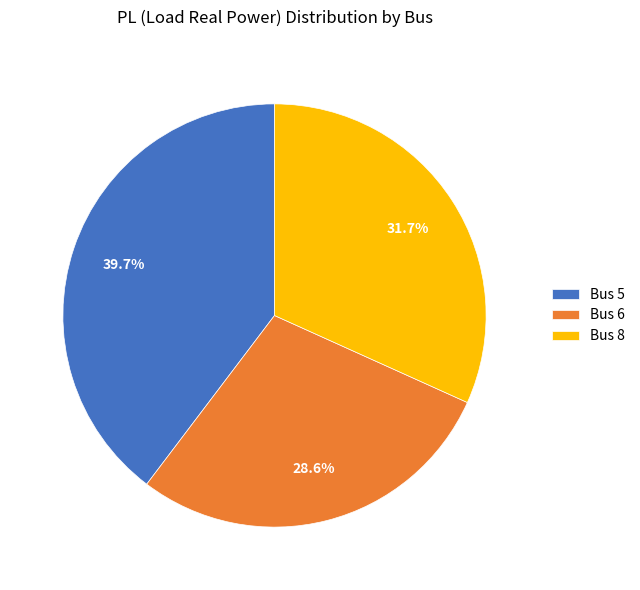

Rank the categories by value from lowest to highest.

Bus 6, Bus 8, Bus 5